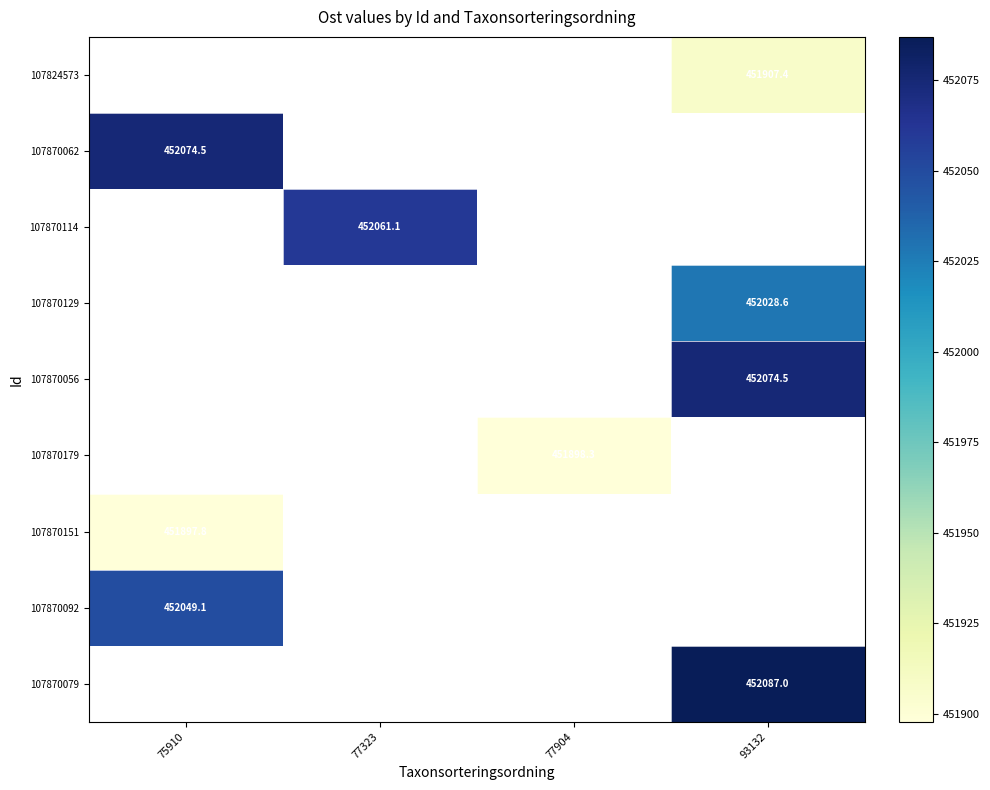

Count the number of data series in this chart.

9